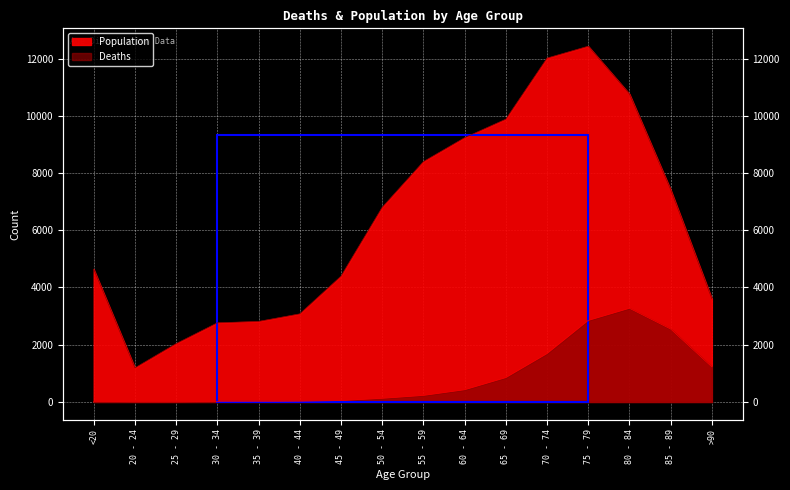

Where is the first local maximum for Deaths?

80 - 84